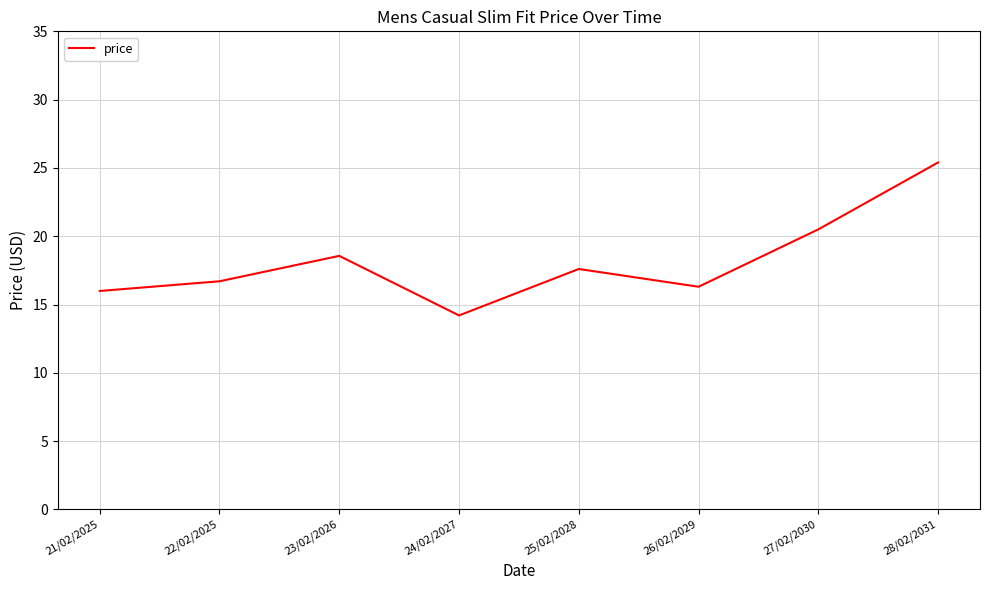

Which has a higher value, 28/02/2031 or 21/02/2025?

28/02/2031